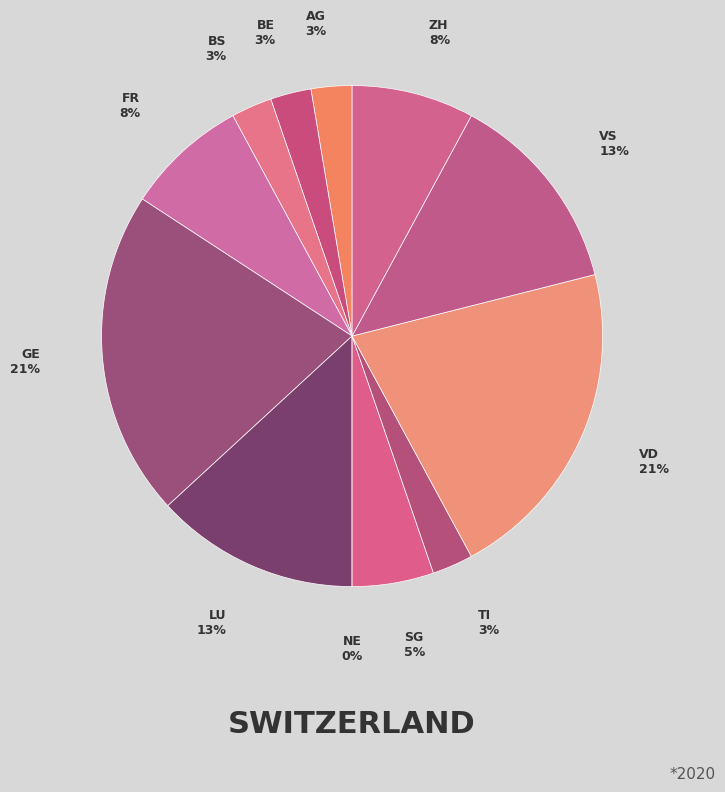

Rank the categories by value from lowest to highest.

NE, AG, BE, BS, TI, SG, FR, ZH, LU, VS, GE, VD